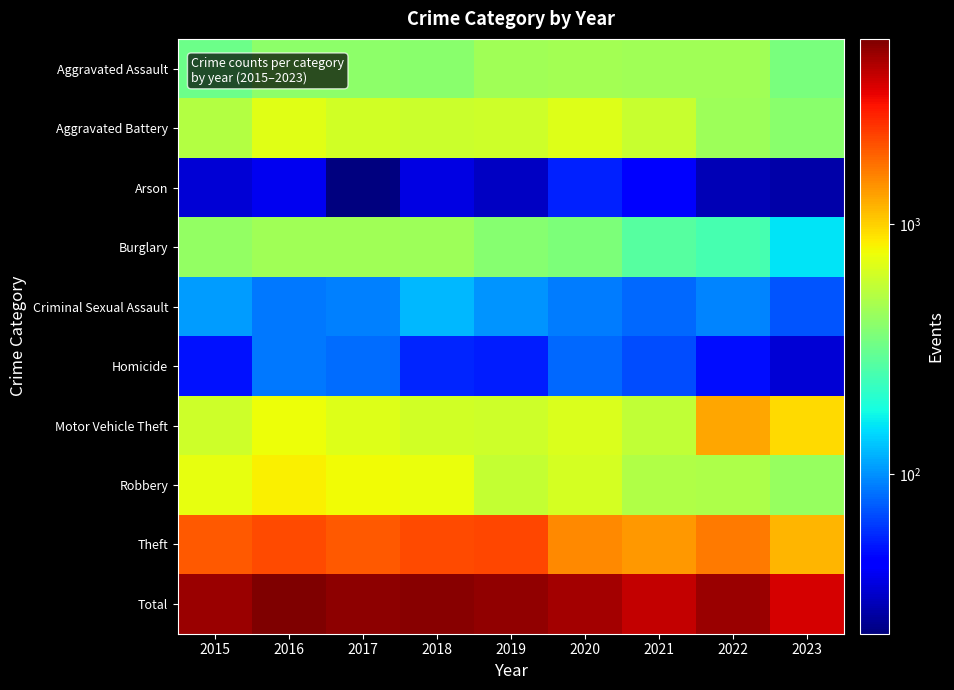

Which has a higher value, 2017 or 2016?

2016